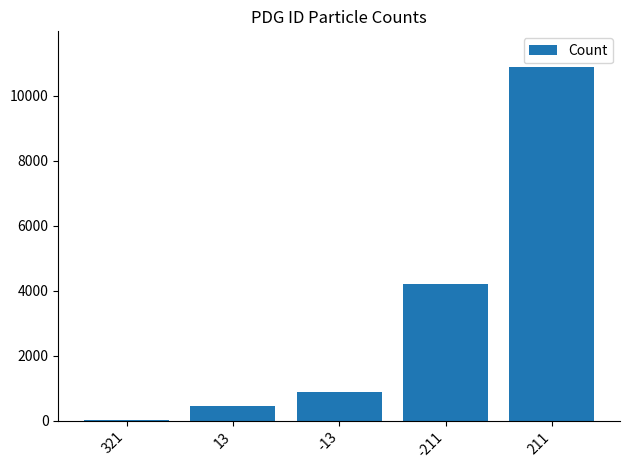

Which has a higher value, 211 or -13?

211